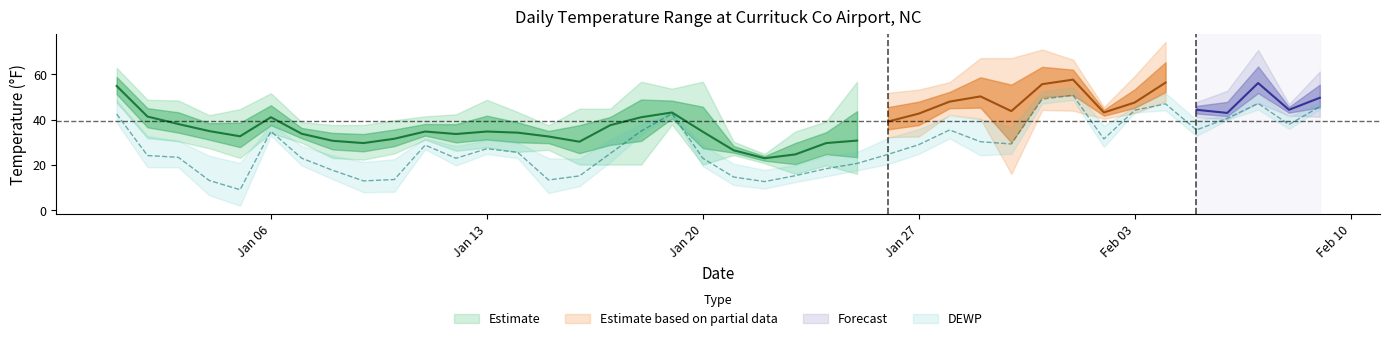

What is the difference between the maximum and minimum values in the TEMP series?

34.7